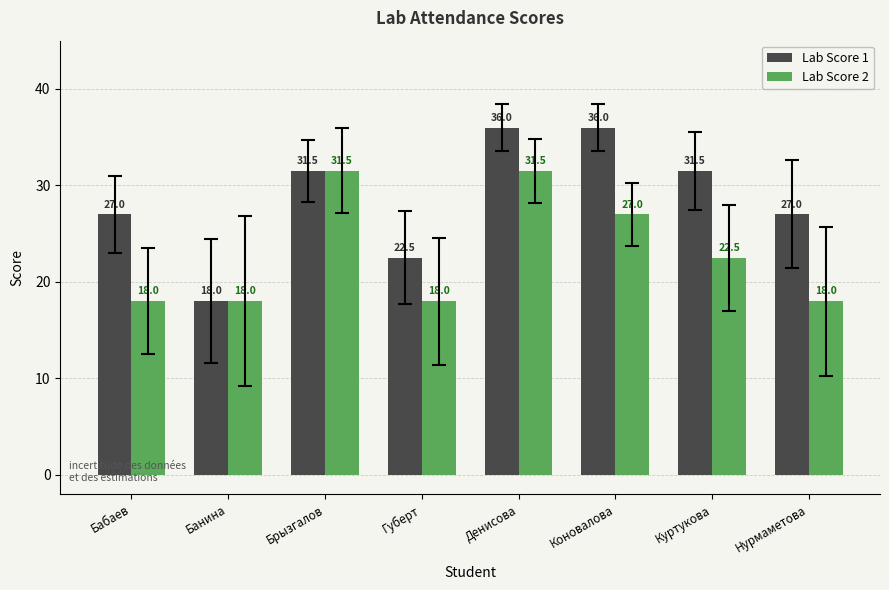

What is the difference between the highest and lowest values at Губерт?

4.5